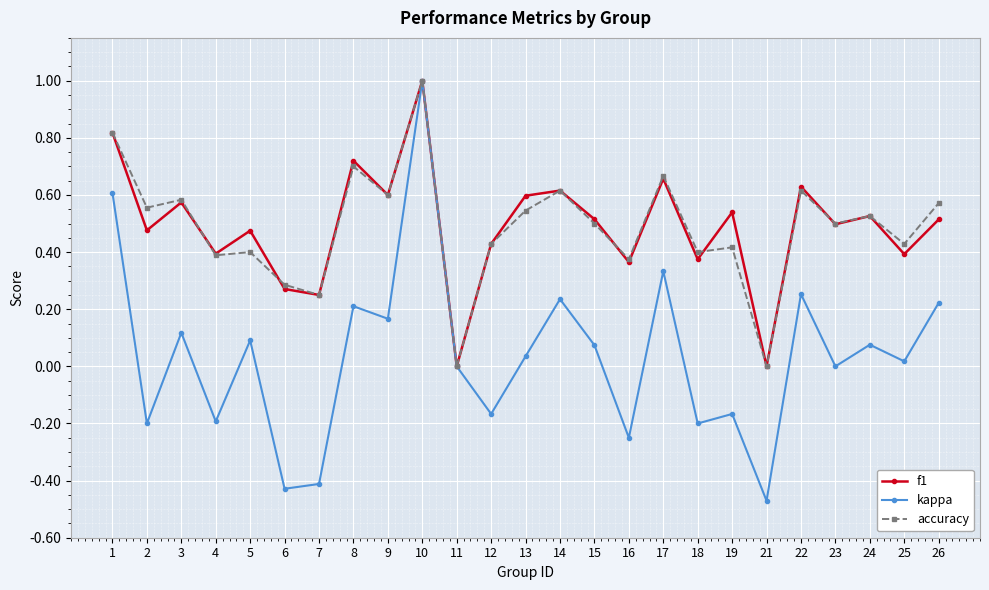

At which category is the sum across all series the highest?

10